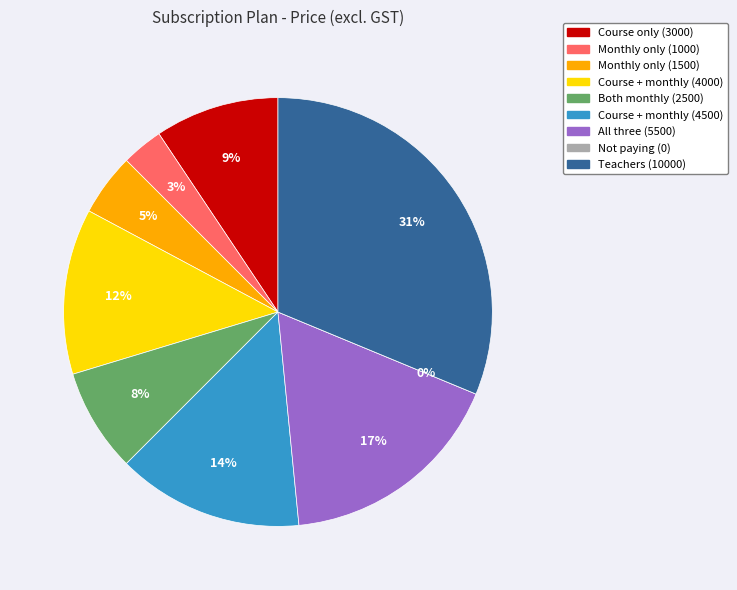

Does Course + monthly (4000) represent more than half of the total?

No